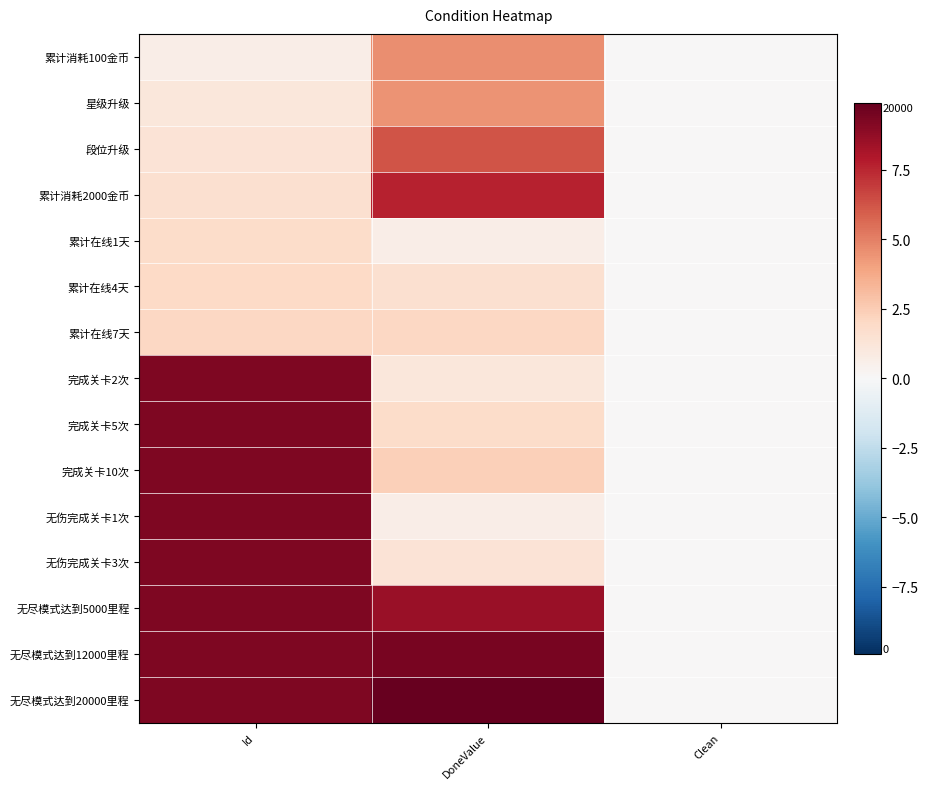

What is the difference between the highest and lowest values at DoneValue?

9.2